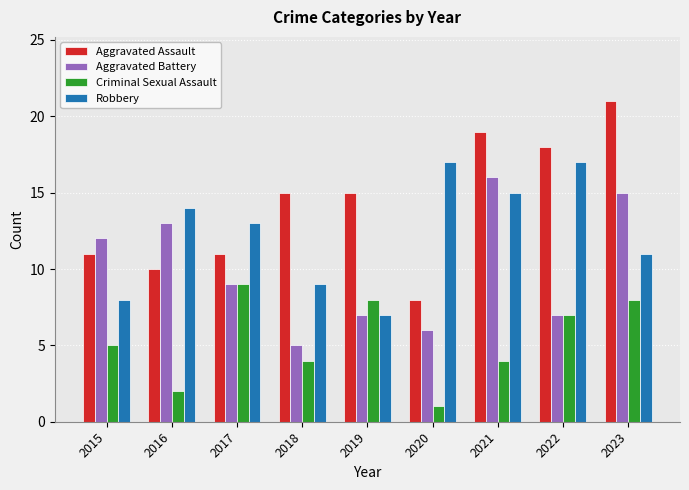

Rank the series by their average value, from lowest to highest.

Criminal Sexual Assault, Aggravated Battery, Robbery, Aggravated Assault